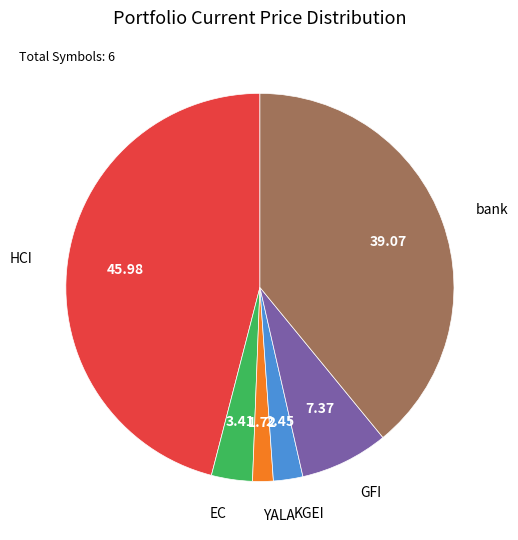

How many slices are in this pie chart?

6